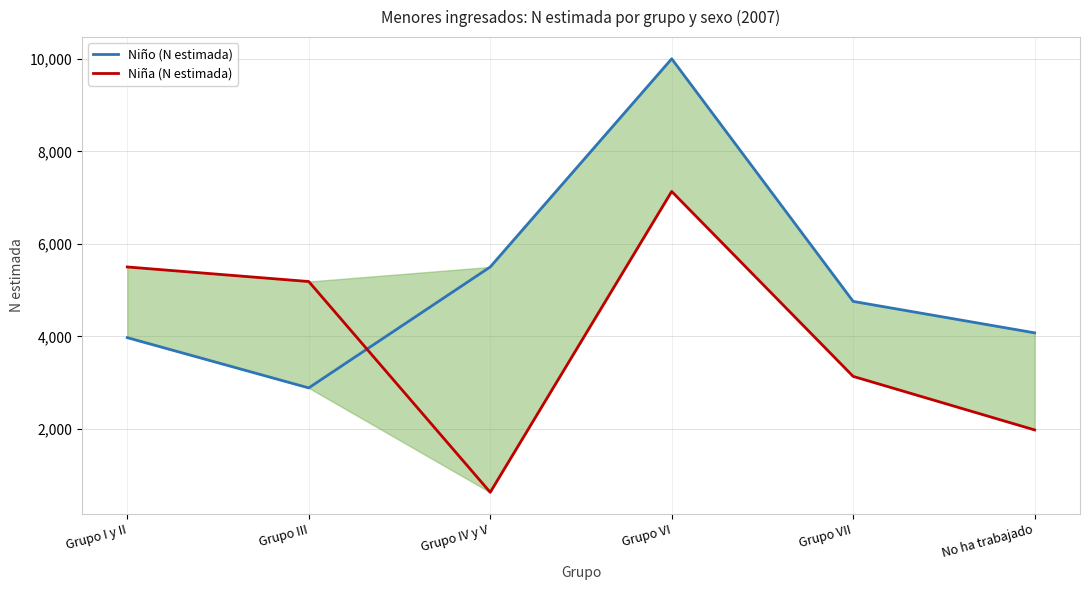

Which series ends up on top after the final intersection of Niño (N estimada) and Niña (N estimada)?

Niño (N estimada)